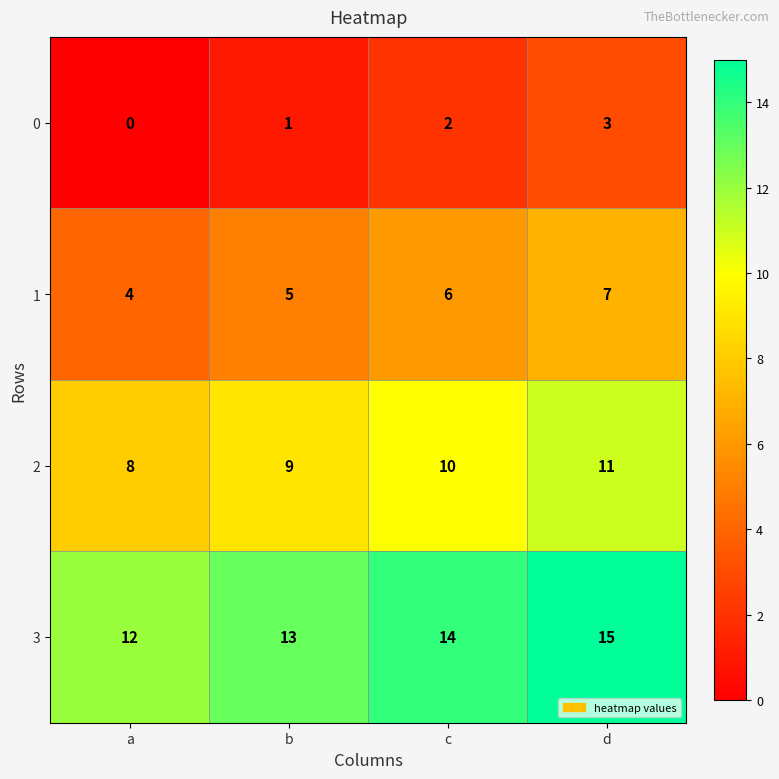

Is the value of 0 at d greater than the value of 3 at b?

No